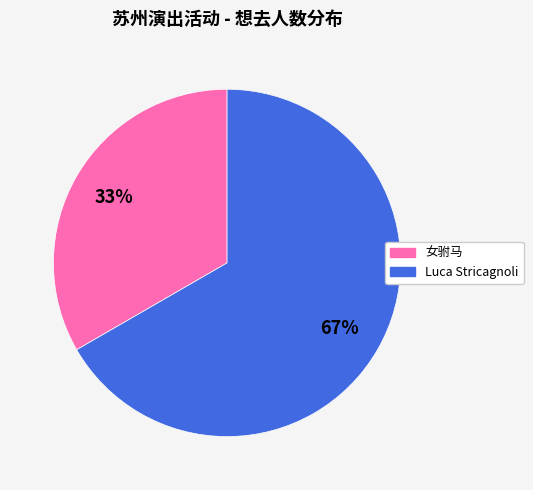

Is there a majority slice in this chart?

Yes